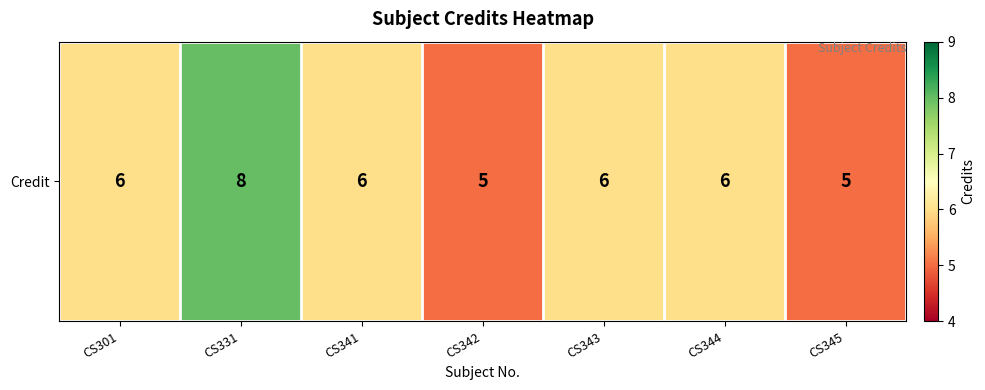

List the labels in order of value, smallest first.

CS342, CS345, CS301, CS341, CS343, CS344, CS331